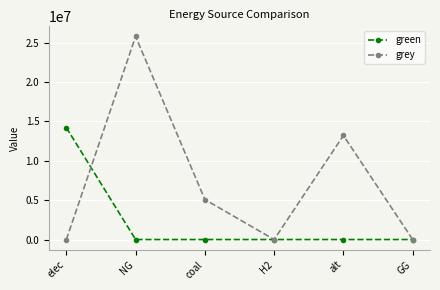

What position from the right is H2?

3